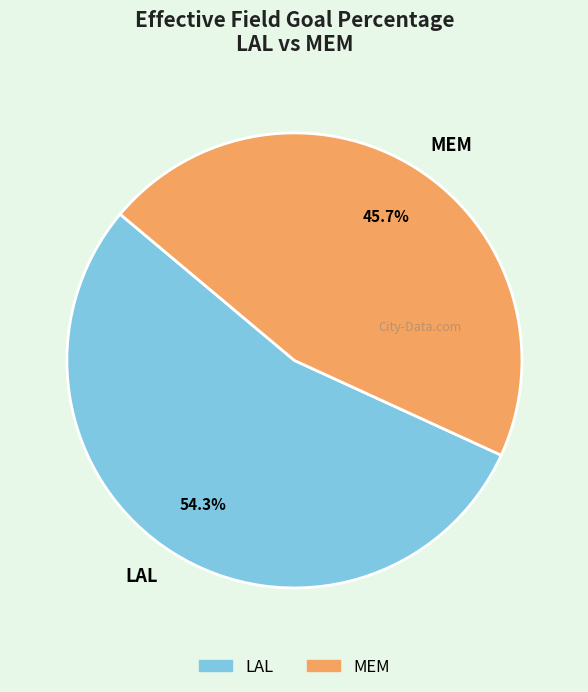

To the nearest percent, what is the difference between the largest and smallest slice percentages?

9%